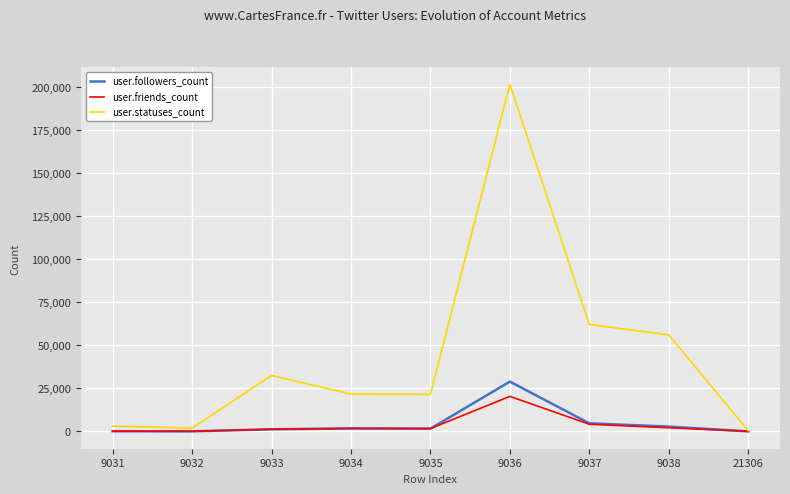

What are all the series names shown in the legend?

user.followers_count, user.friends_count, user.statuses_count